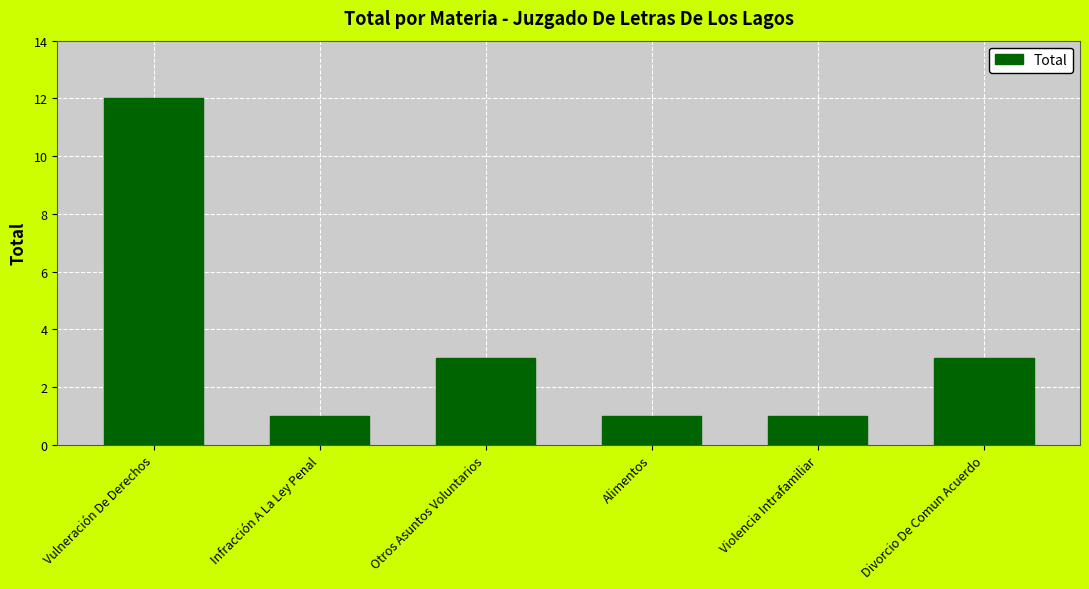

Which has a higher value, Alimentos or Vulneración De Derechos?

Vulneración De Derechos